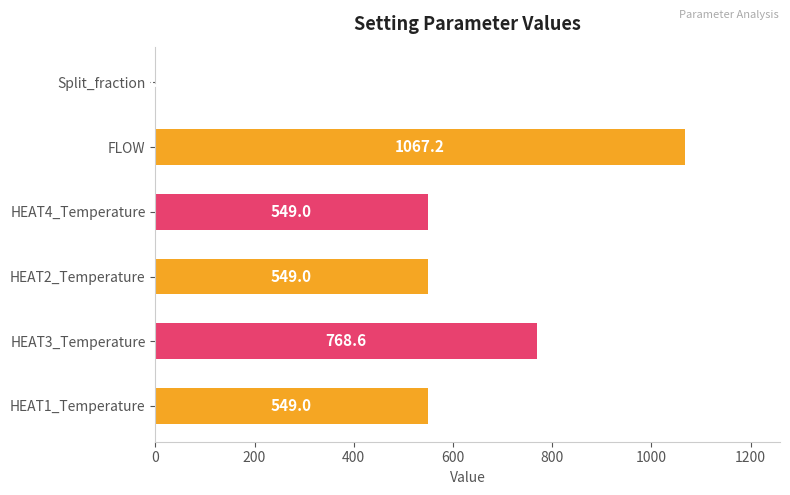

What is the sum of all values?

3483.3